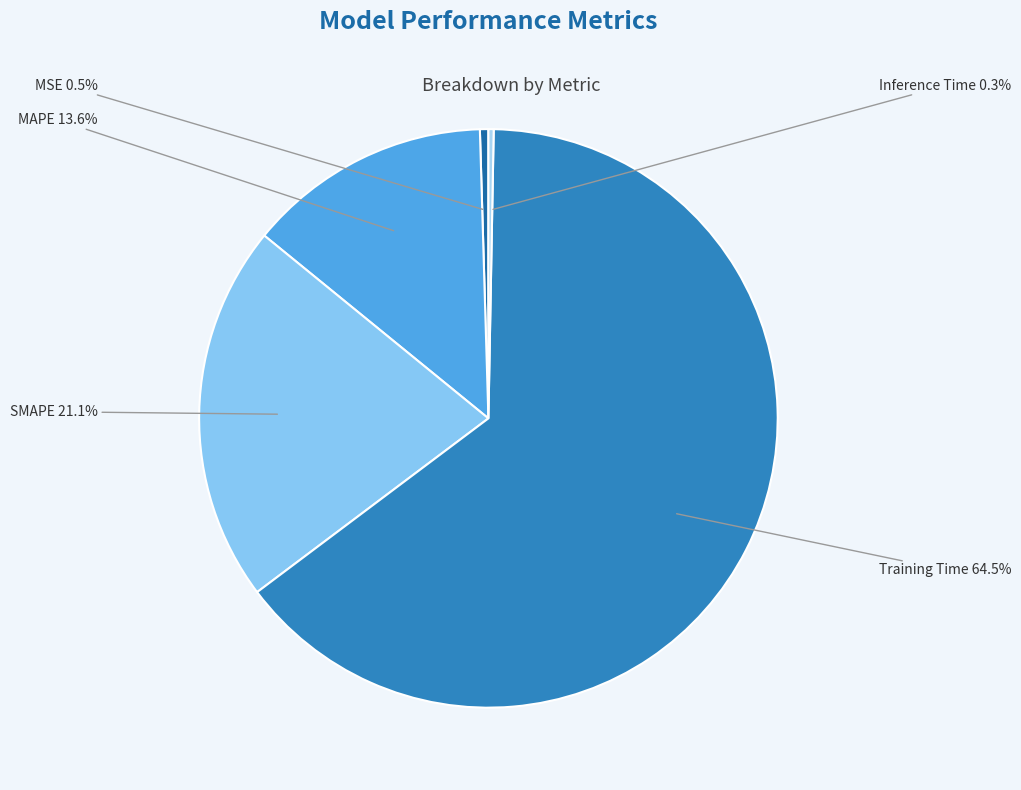

Which slice is the smallest?

Inference Time